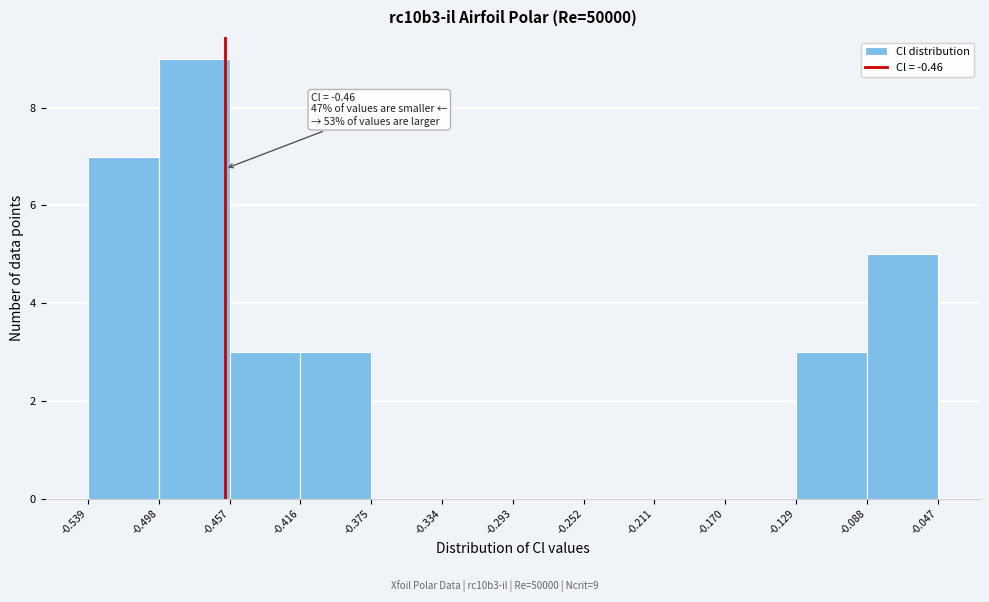

Over which range of the x-axis is the bar tallest?

-0.498 to -0.457